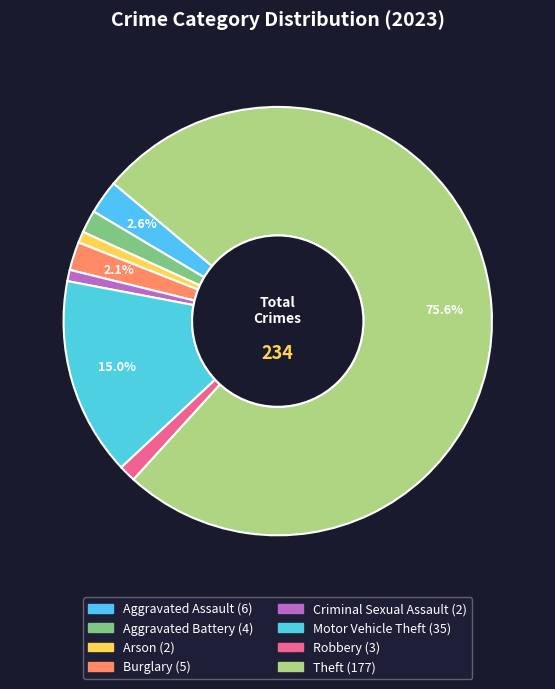

How many segments does this pie chart have?

8